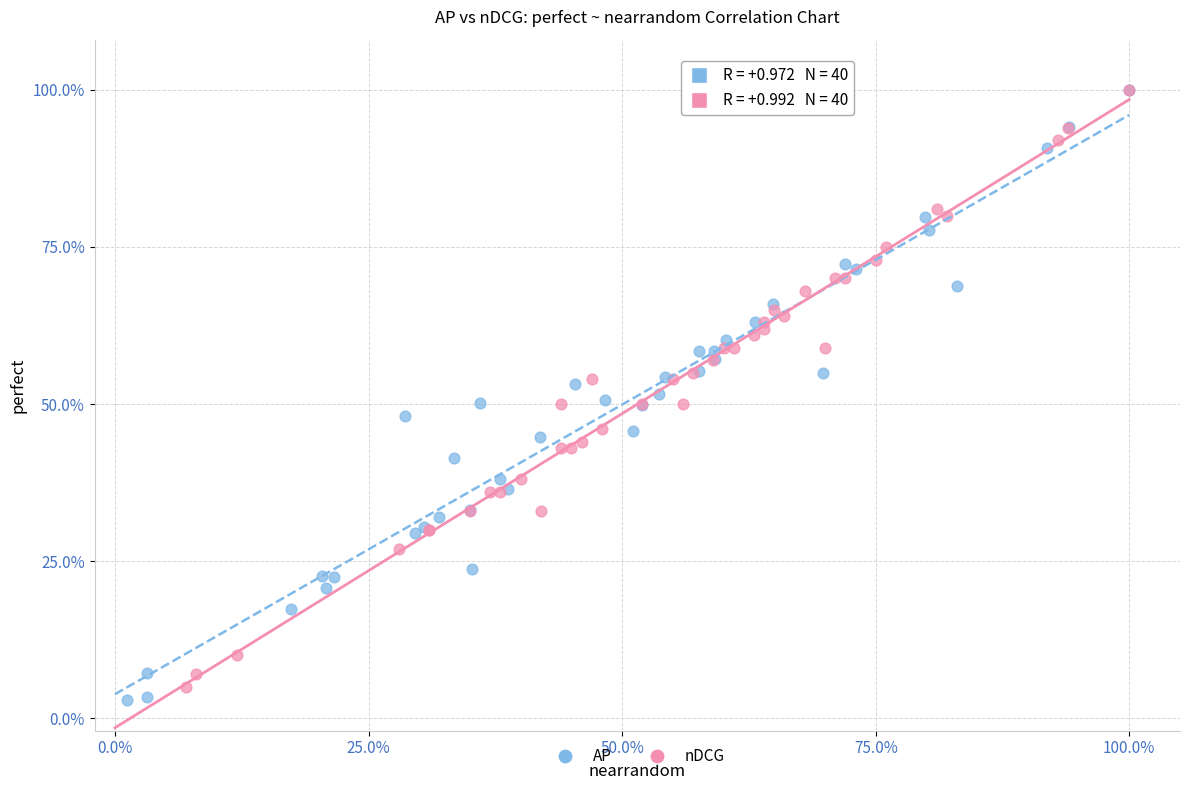

Which series has the widest spread of Y values?

AP